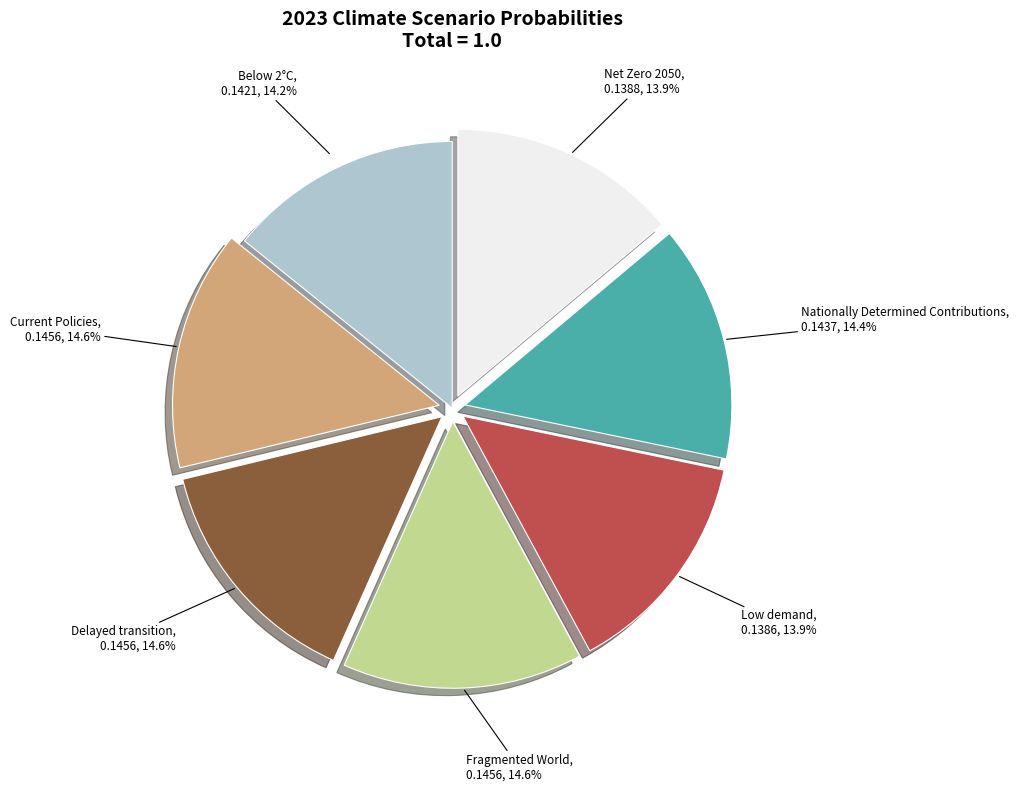

Does Fragmented World represent more than half of the total?

No